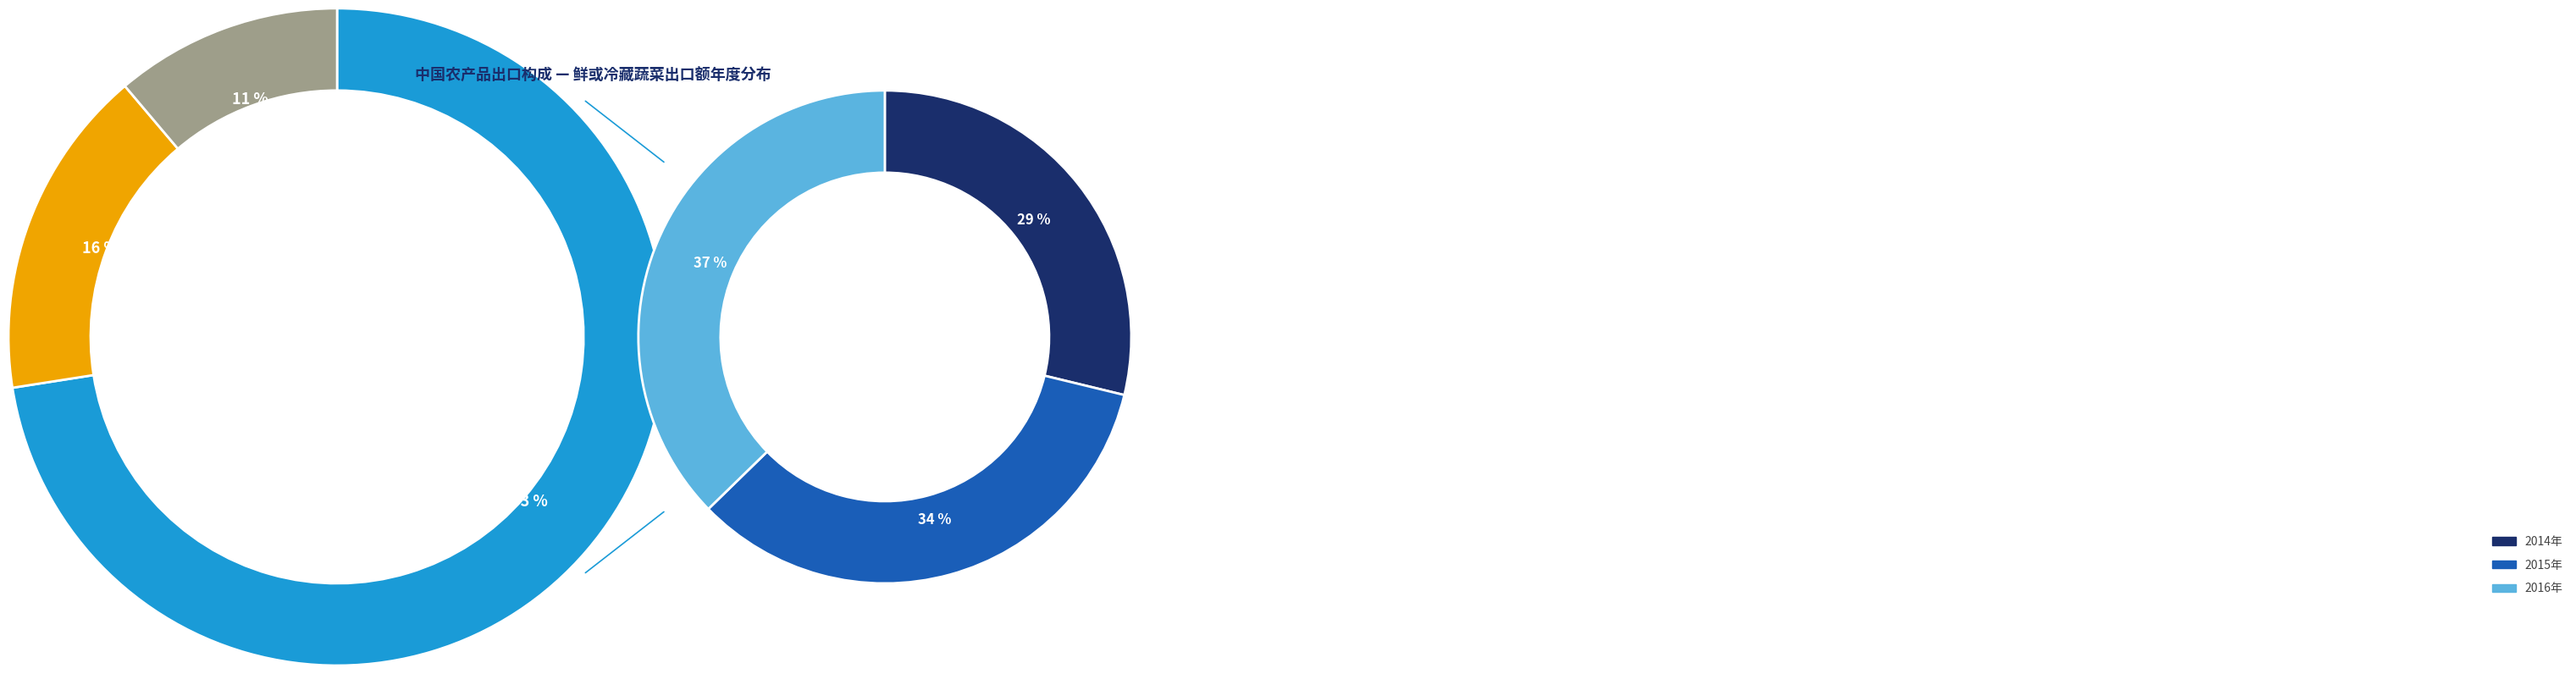

What is the total percentage of 鲜、干水果及坚果 and 豆类?

28.0%